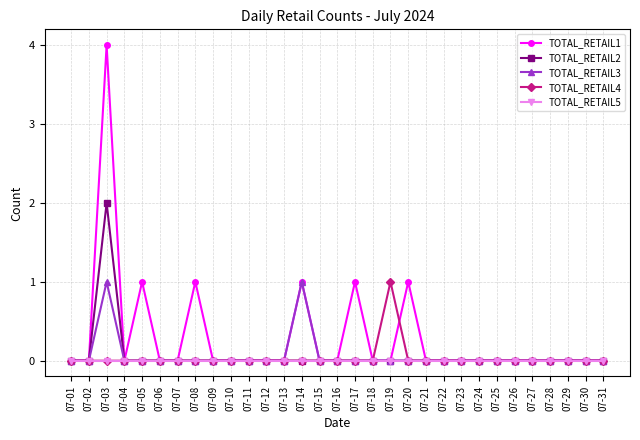

At which category is the sum across all series the highest?

07-03